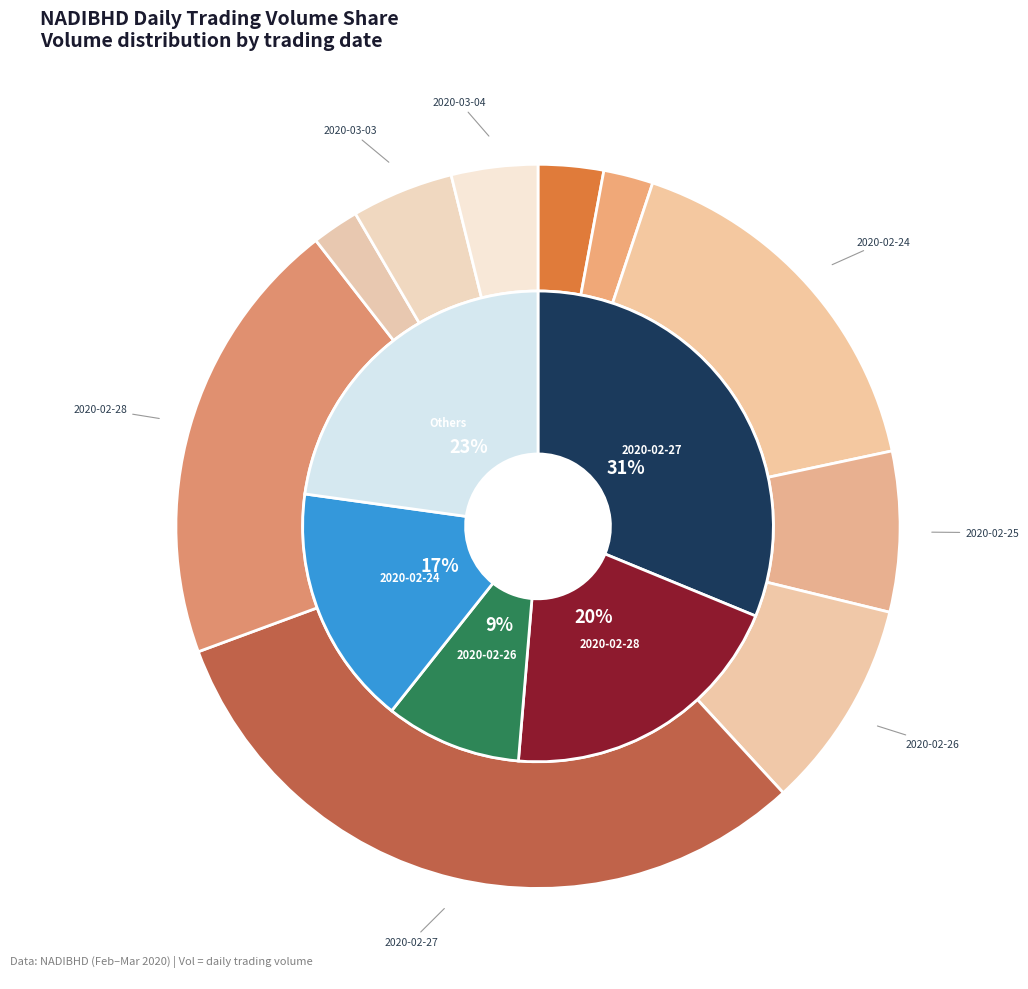

Which slice is the smallest?

2020-03-02